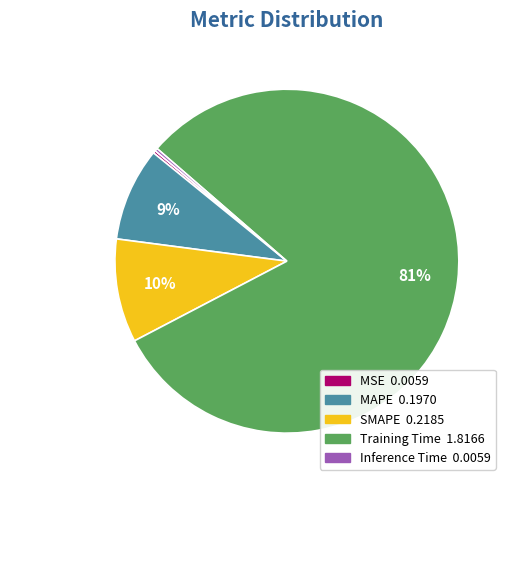

Is there any slice that represents more than half of the pie?

Yes